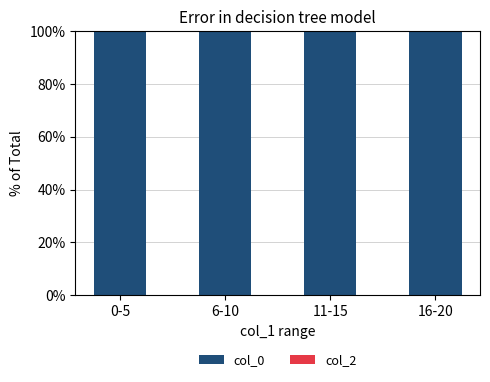

What is the sum of all col_0 values?

400.0